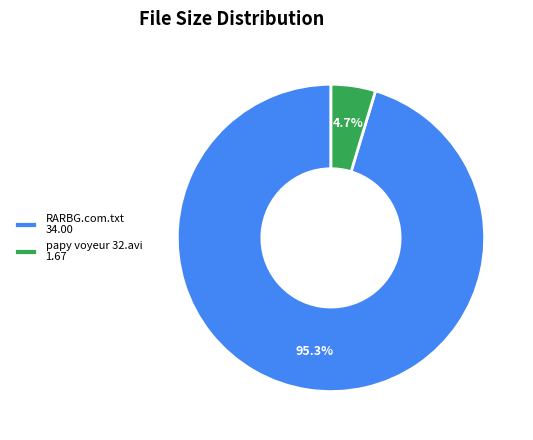

To the nearest percent, what portion does papy voyeur 32.avi represent?

5%